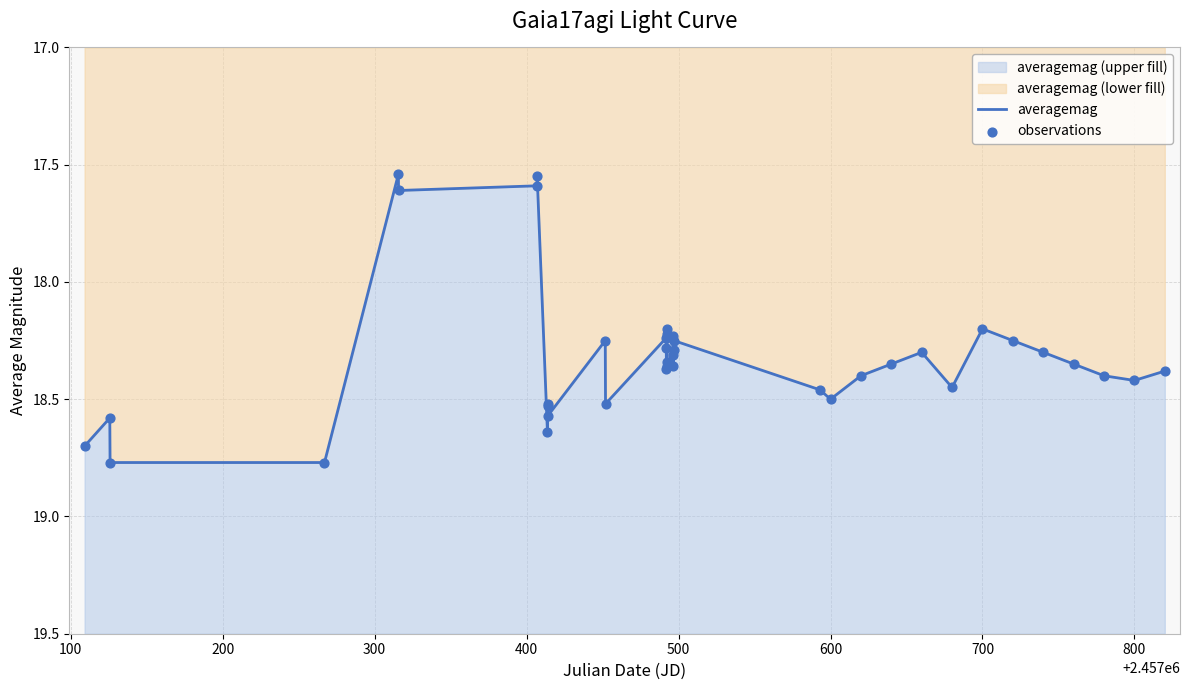

Is the value of averagemag at 12 greater than the value of observations at 33?

Yes